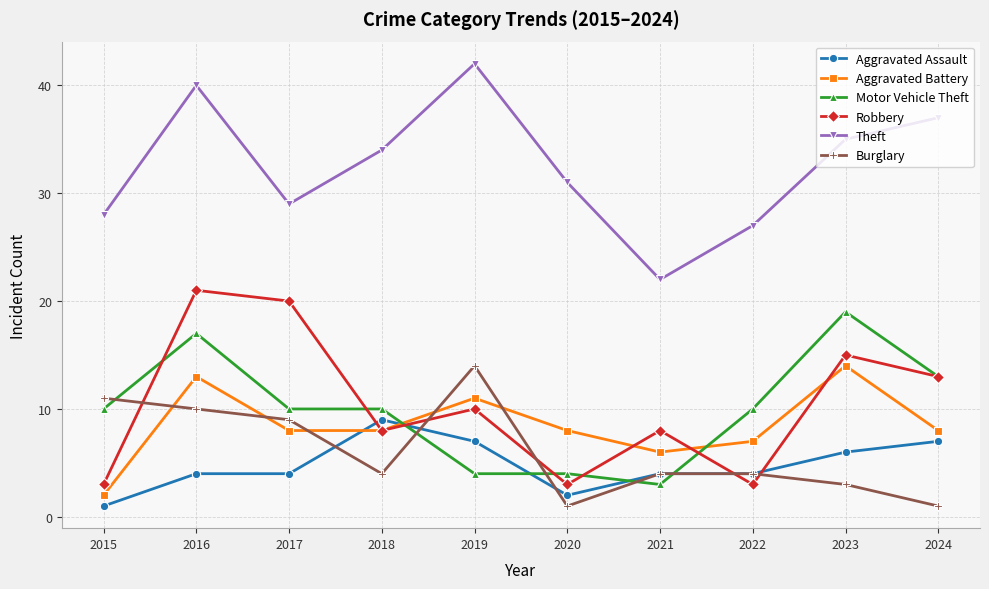

Does the chart display data point markers on the line(s)?

Yes